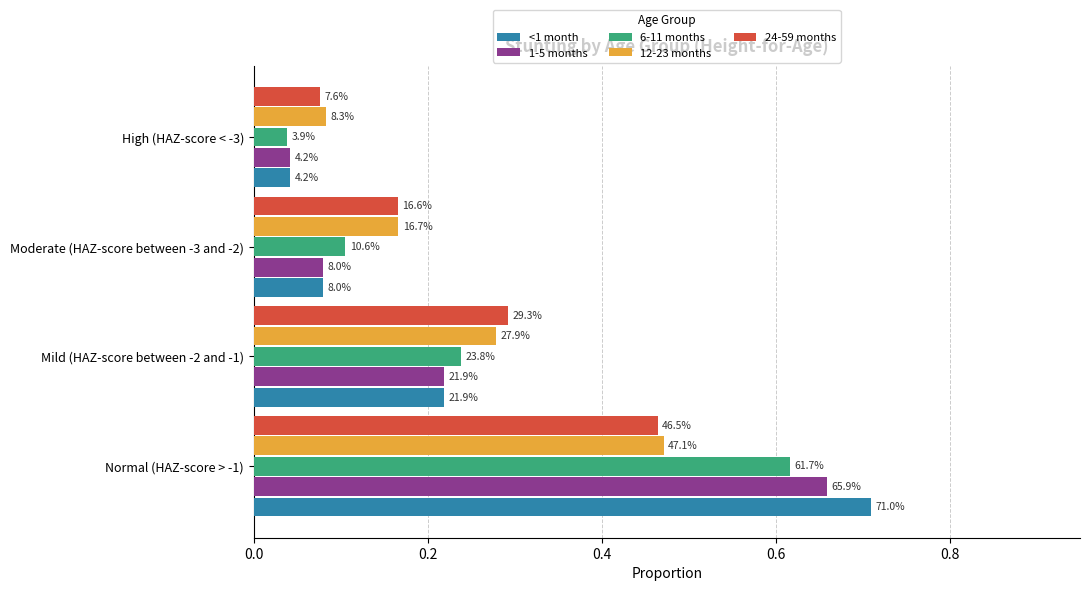

What are all the series names shown in the legend?

<1 month, 1-5 months, 6-11 months, 12-23 months, 24-59 months